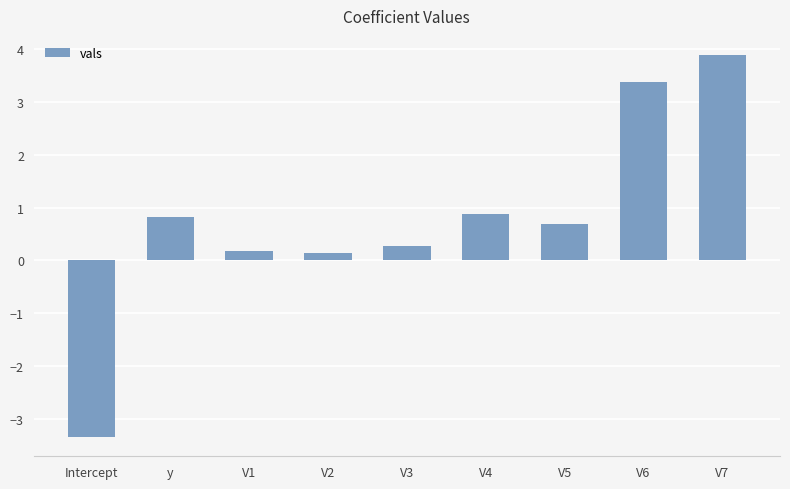

How many data points are less than 0?

1